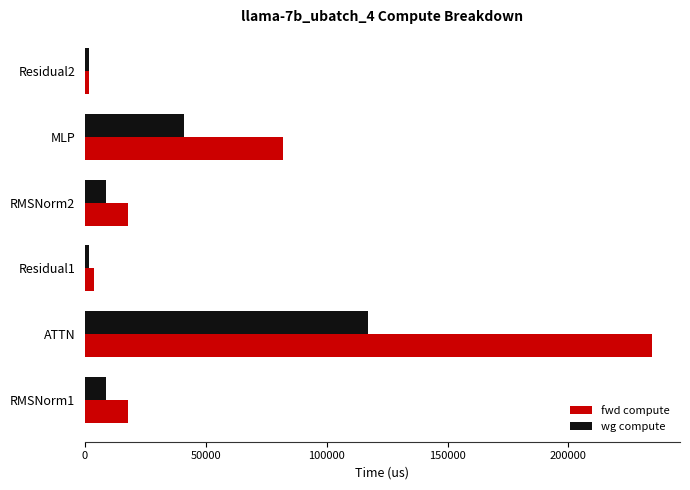

What is the difference between the second highest and minimum values in the fwd compute series?

80072.4